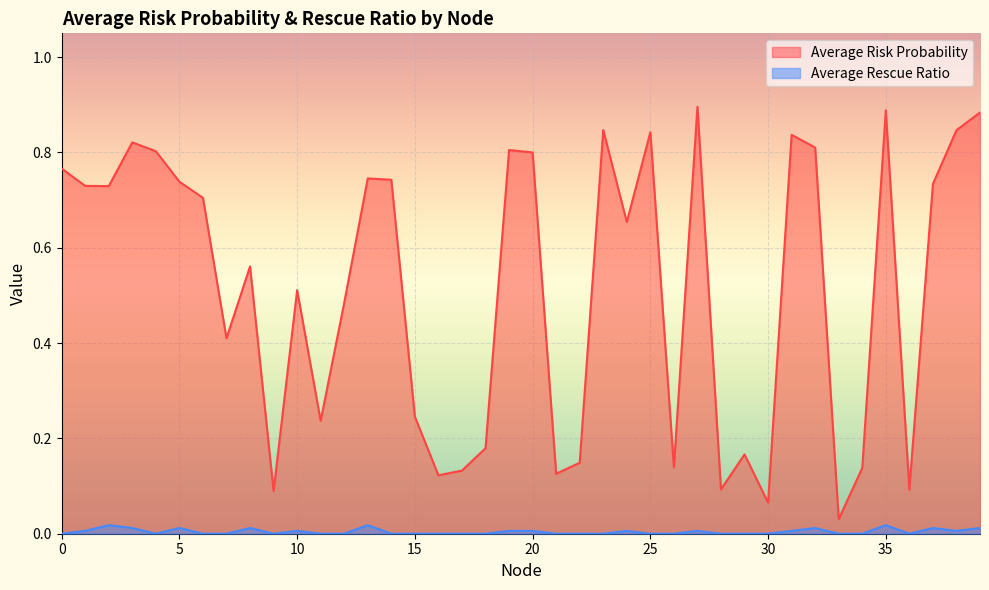

List the series in order of their peak value, highest first.

Average Risk Probability, Average Rescue Ratio